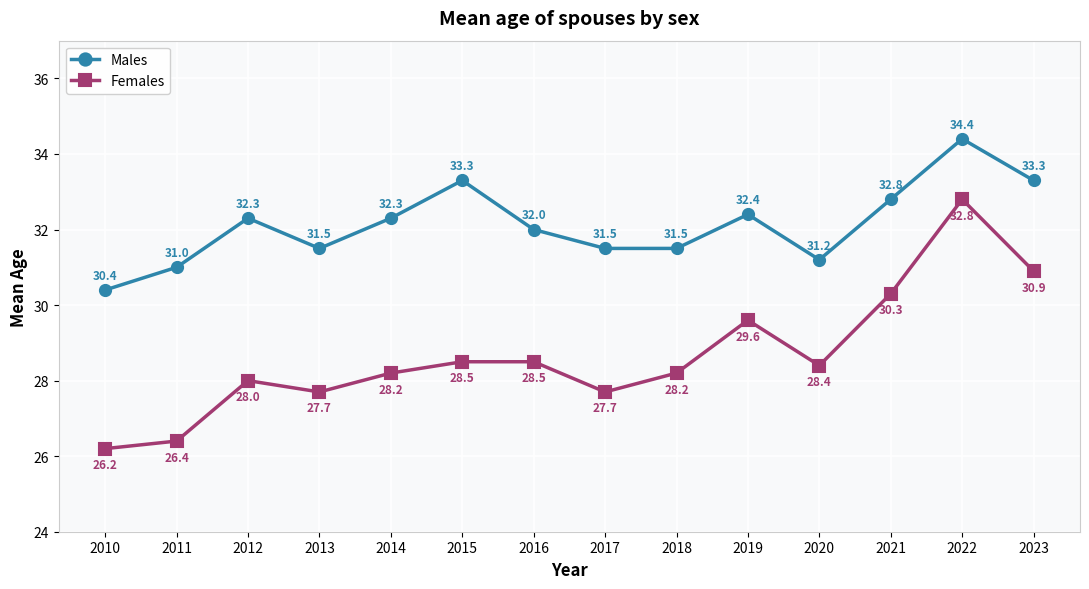

Where is Males nearest to the value 32?

2016